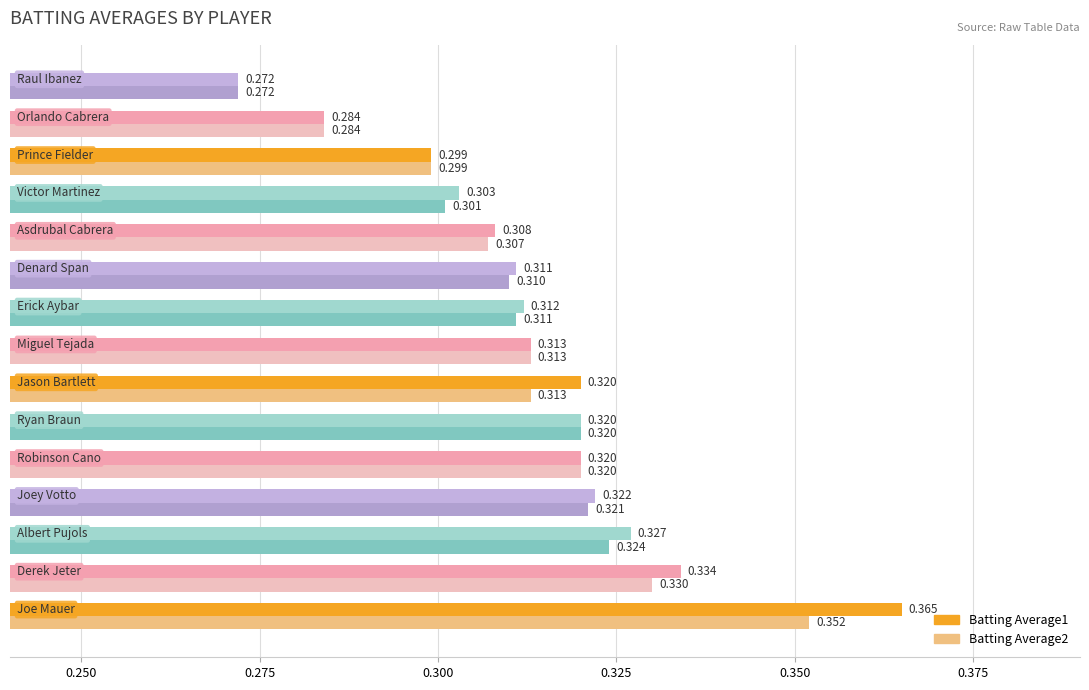

Count the number of categories in the chart.

15